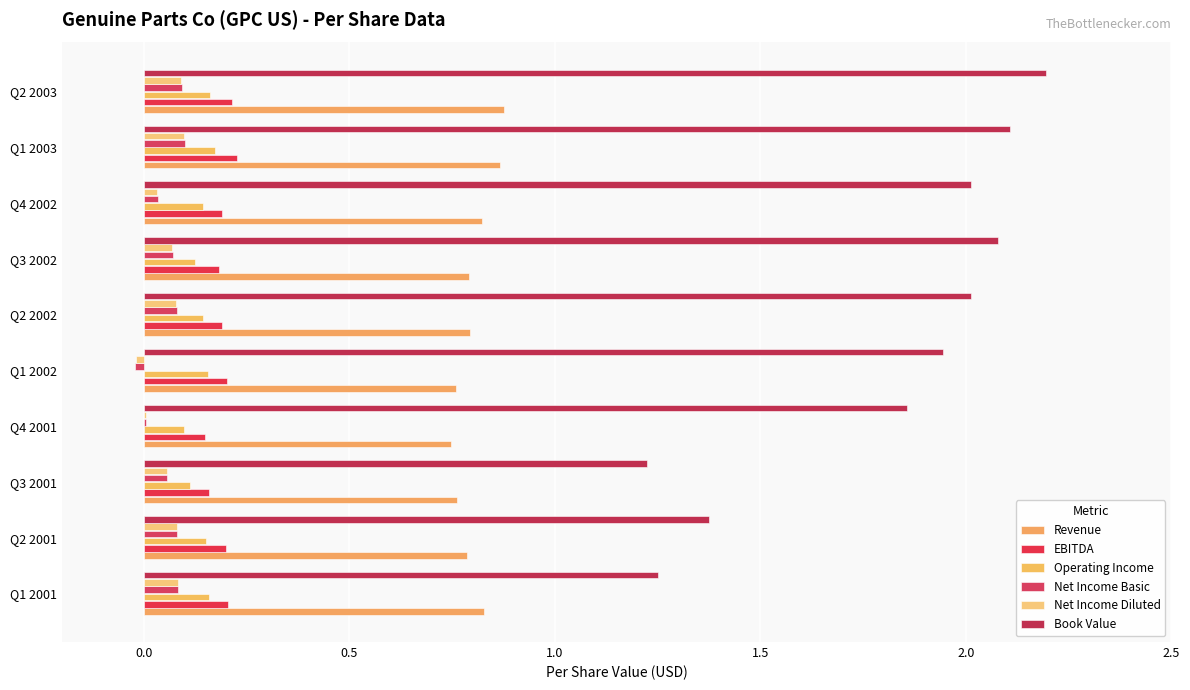

How many categories are shown in the chart?

10